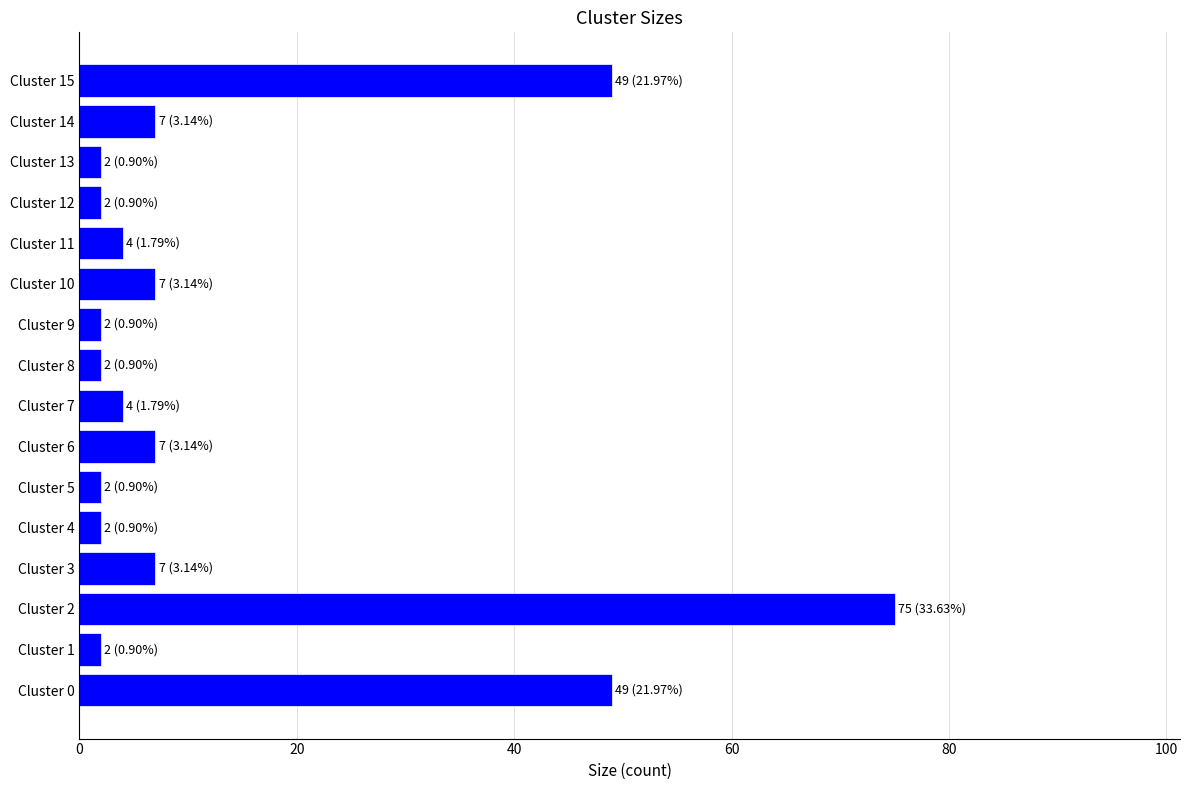

The value at Cluster 2 is 28. True or false?

False